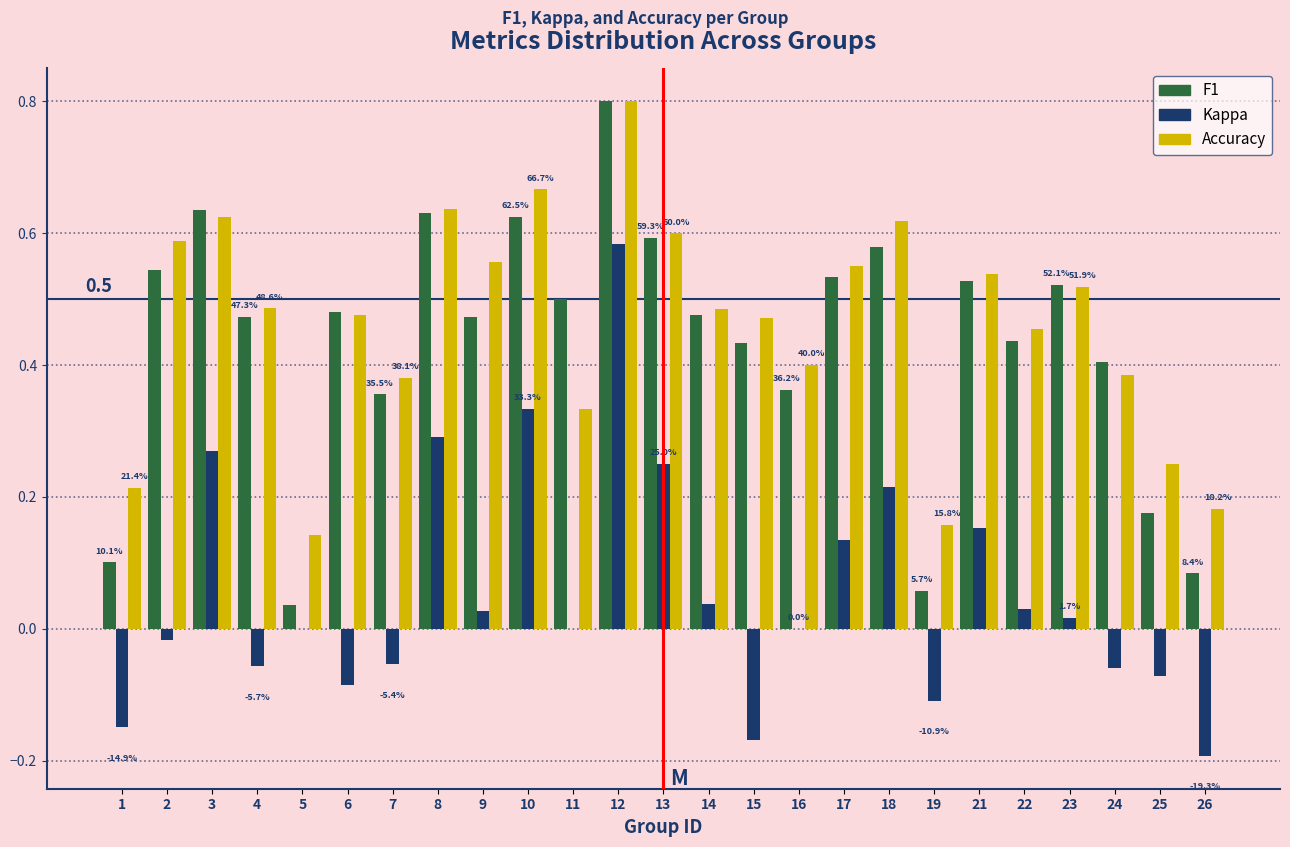

Which series changed the most between 12 and 21?

Kappa